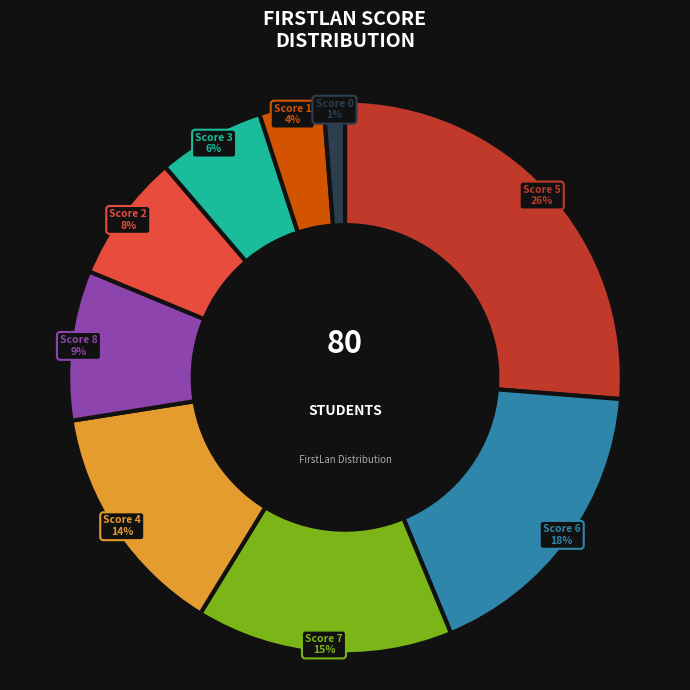

To the nearest percent, what is the average slice percentage?

11%